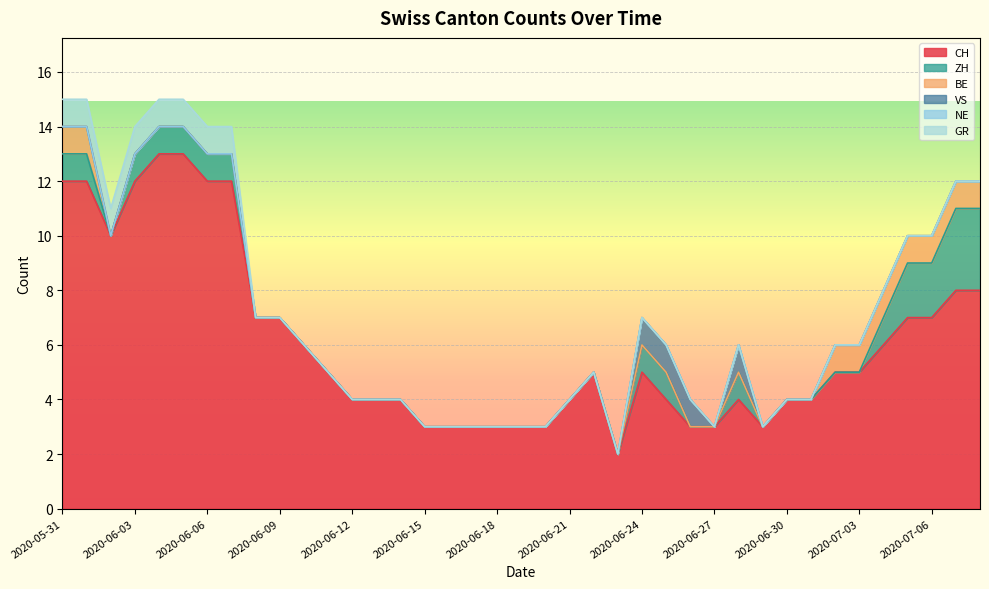

Rank the series by their maximum value, from lowest to highest.

NE, BE, VS, GR, ZH, CH